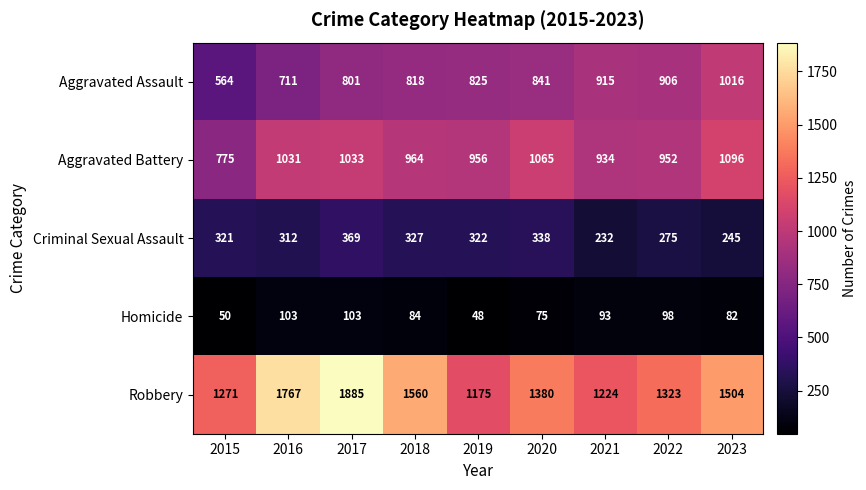

Where is Robbery nearest to the value 1530?

2023